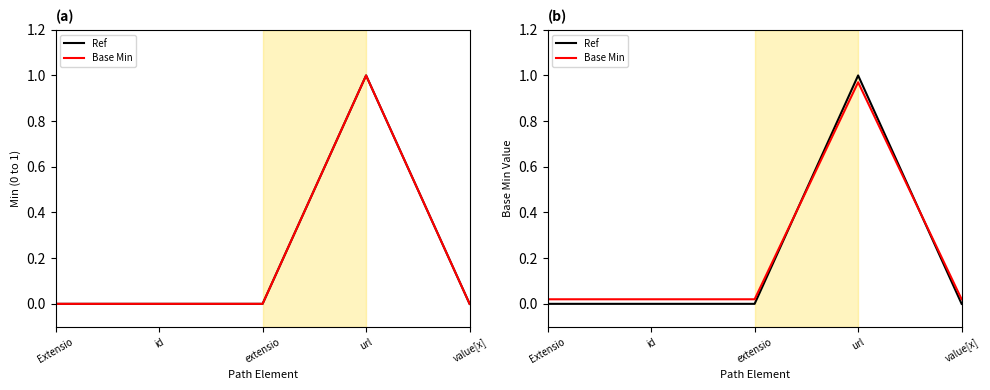

Is it true that Base Min equals 0.0 at id?

False